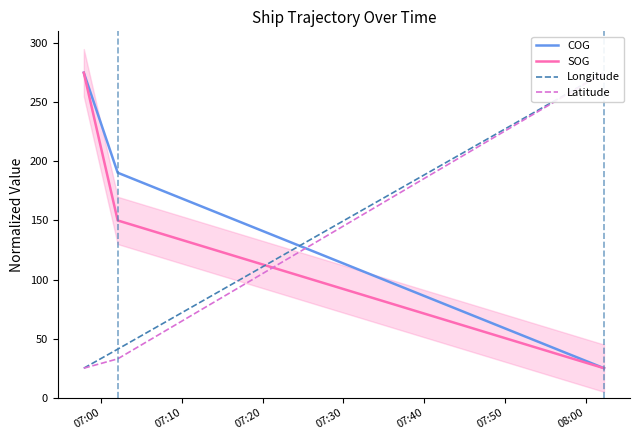

What is the greatest value displayed?

275.0